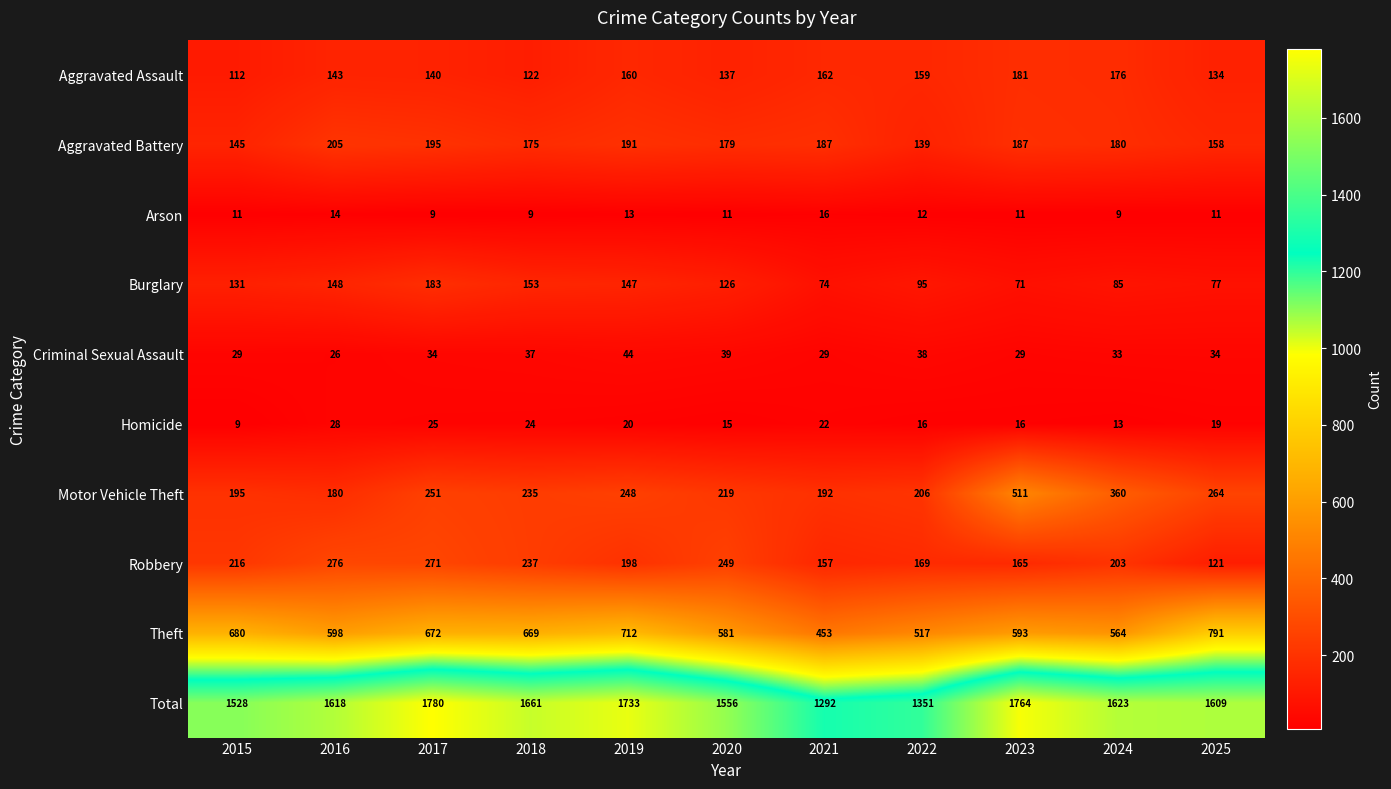

What is the sum of all Aggravated Battery values?

1941